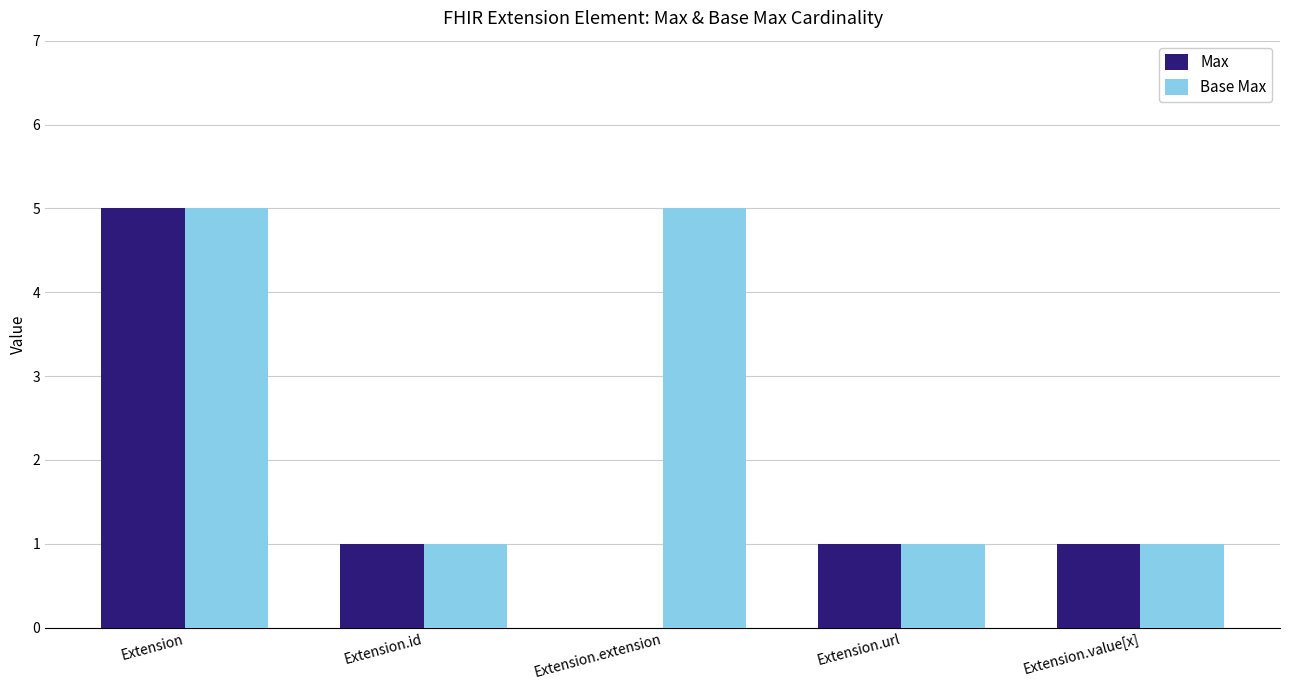

What is the total value across all series at Extension.url?

2